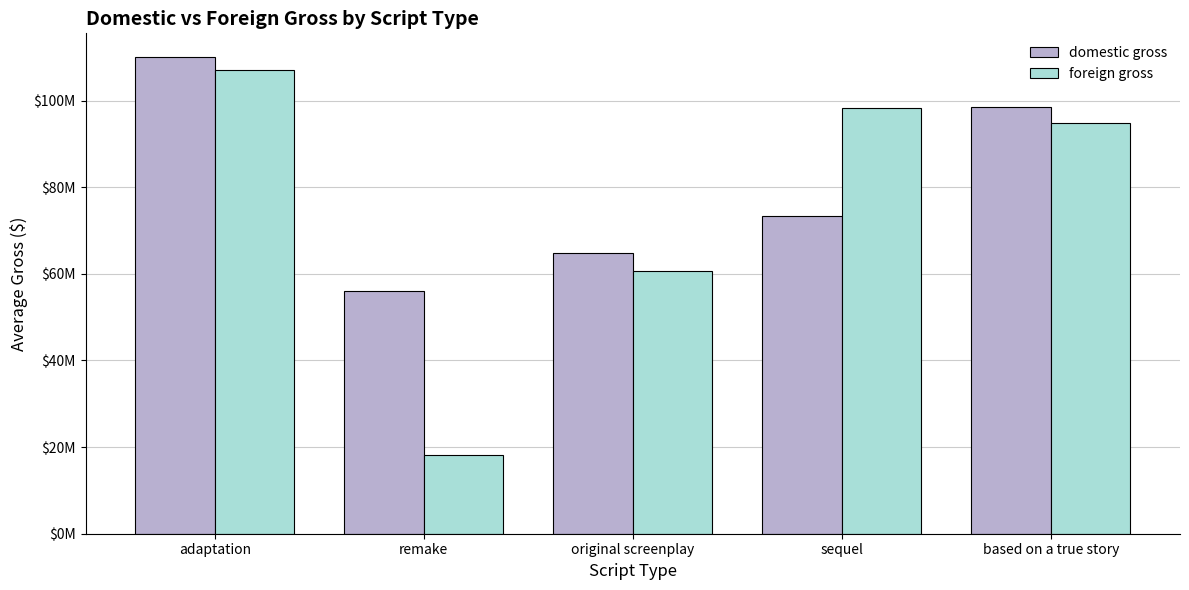

Read the foreign gross value at sequel.

98186084.7